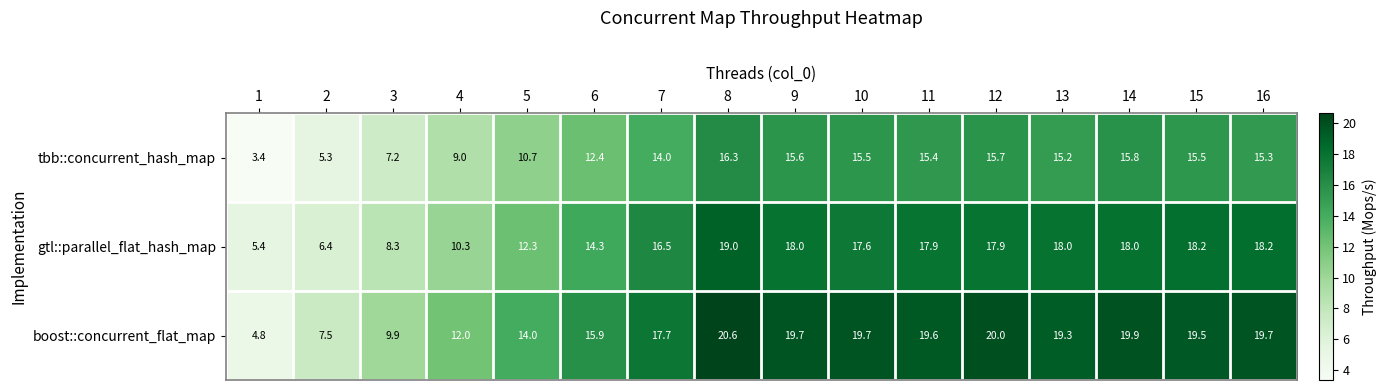

Where does the gtl::parallel_flat_hash_map series first go above 17?

8